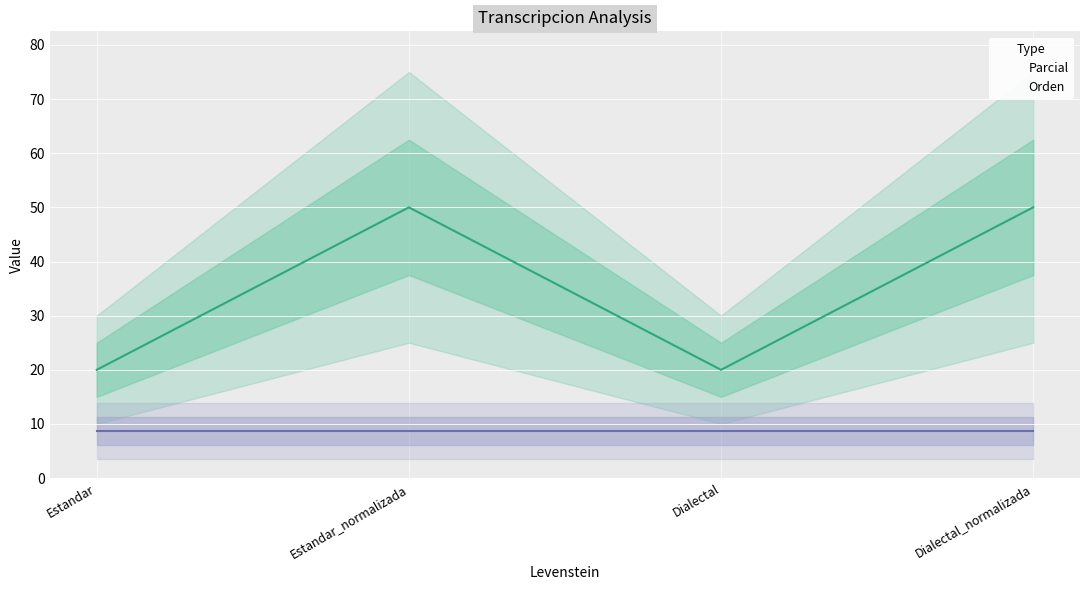

How many points are higher than both their immediate neighbors (excluding endpoints)?

1